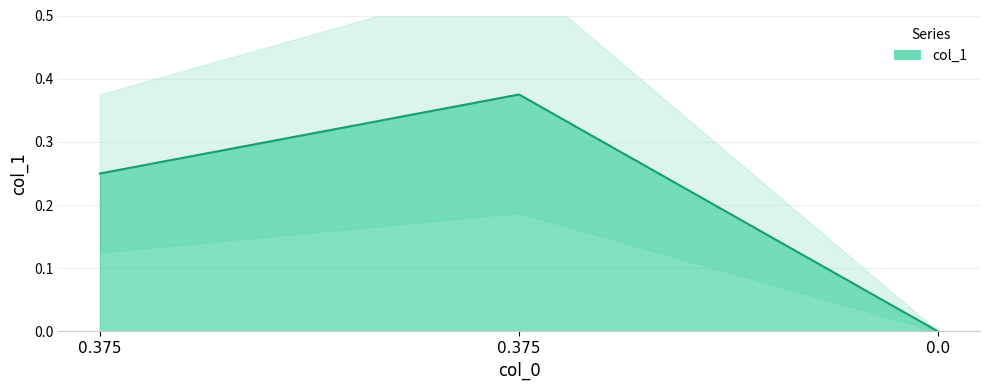

List the labels in order of value, smallest first.

0.0, 0.375, 0.375